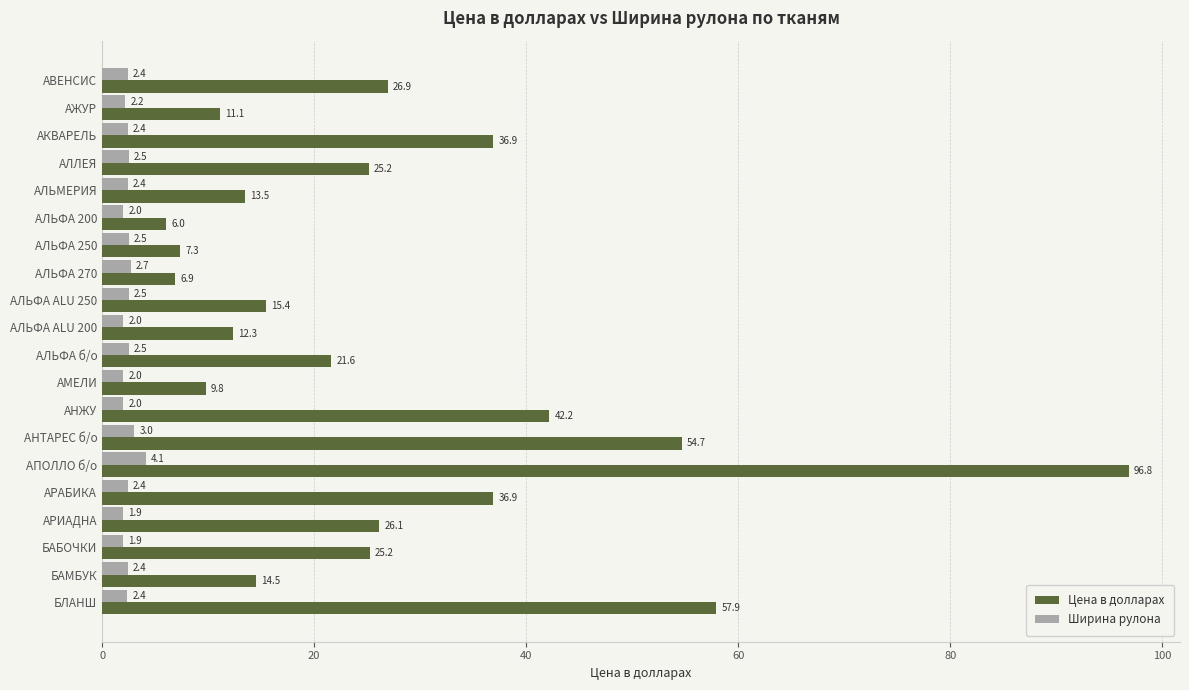

What is the difference between the highest and lowest values at АЛЬФА 270?

4.2